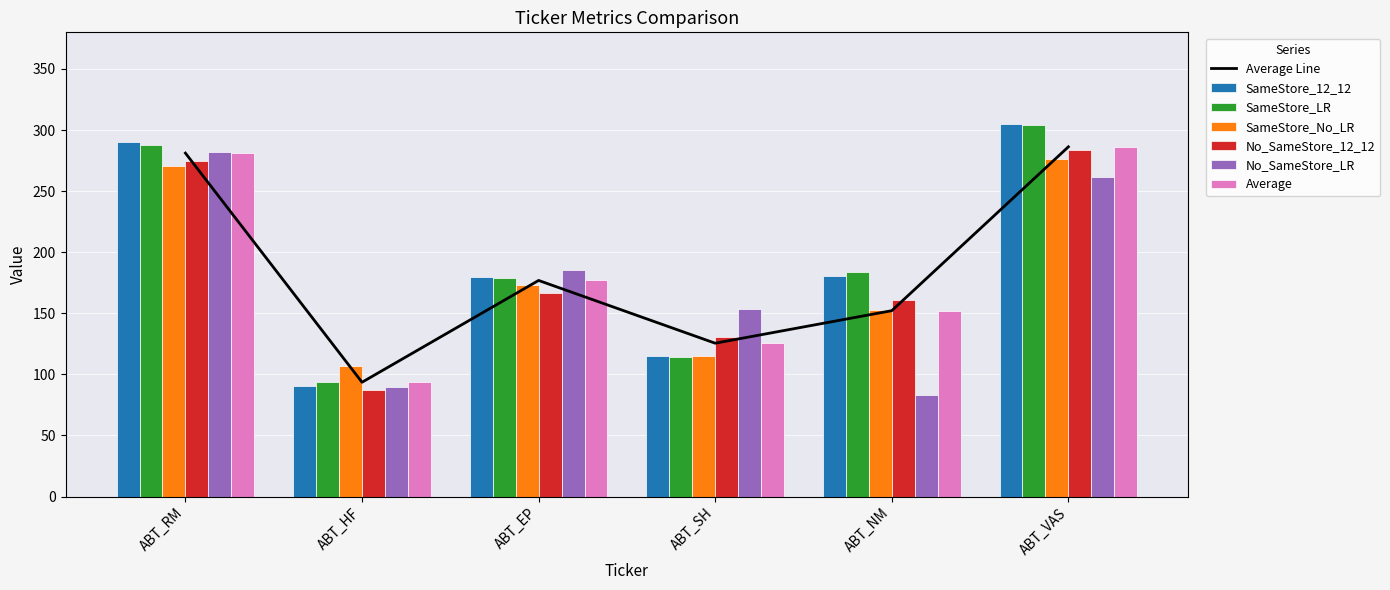

What is the average value of the SameStore_No_LR series?

182.4